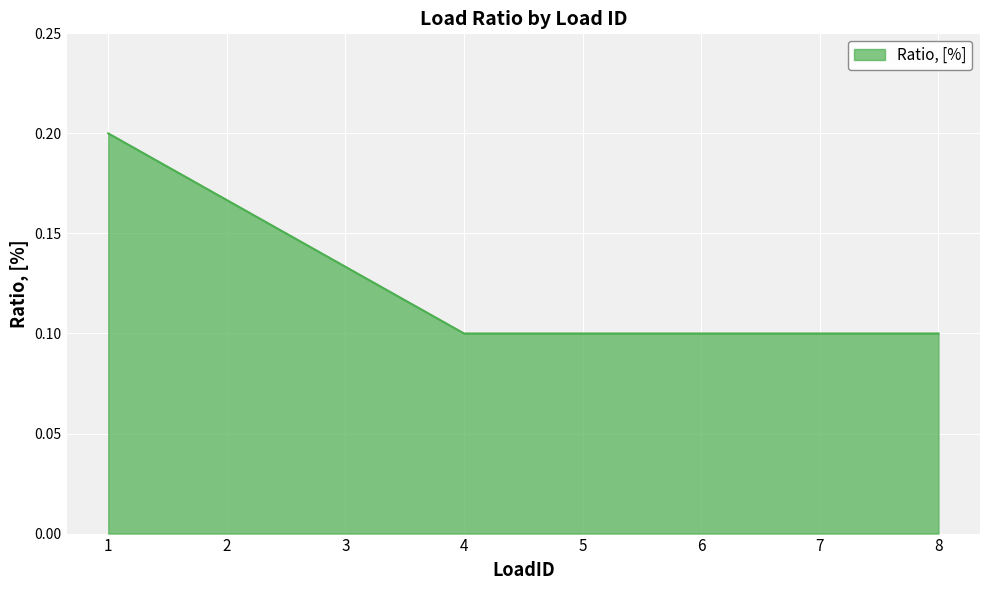

Between 7 and 3, which is larger?

3